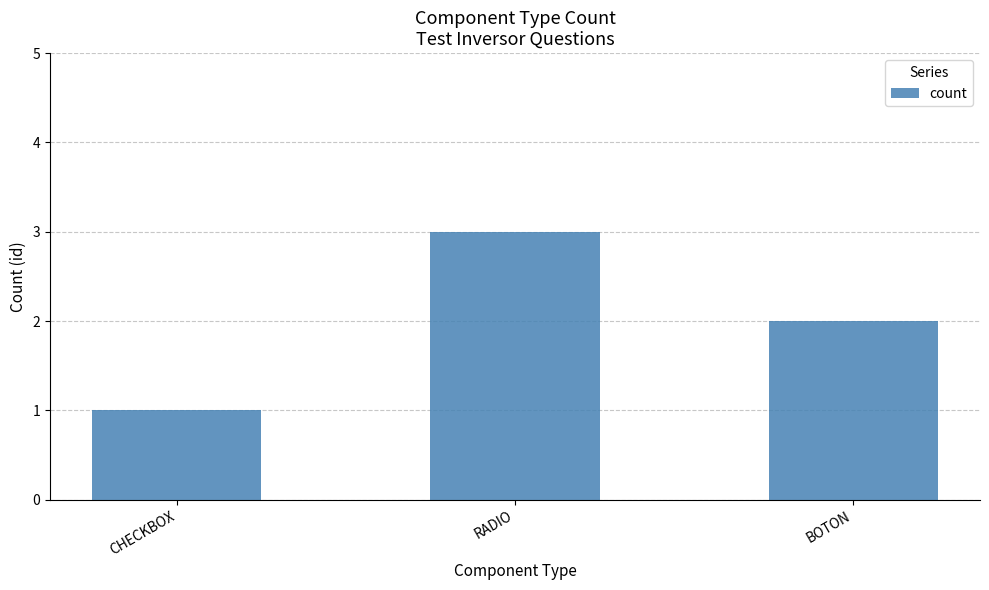

How many bars are there in total?

3